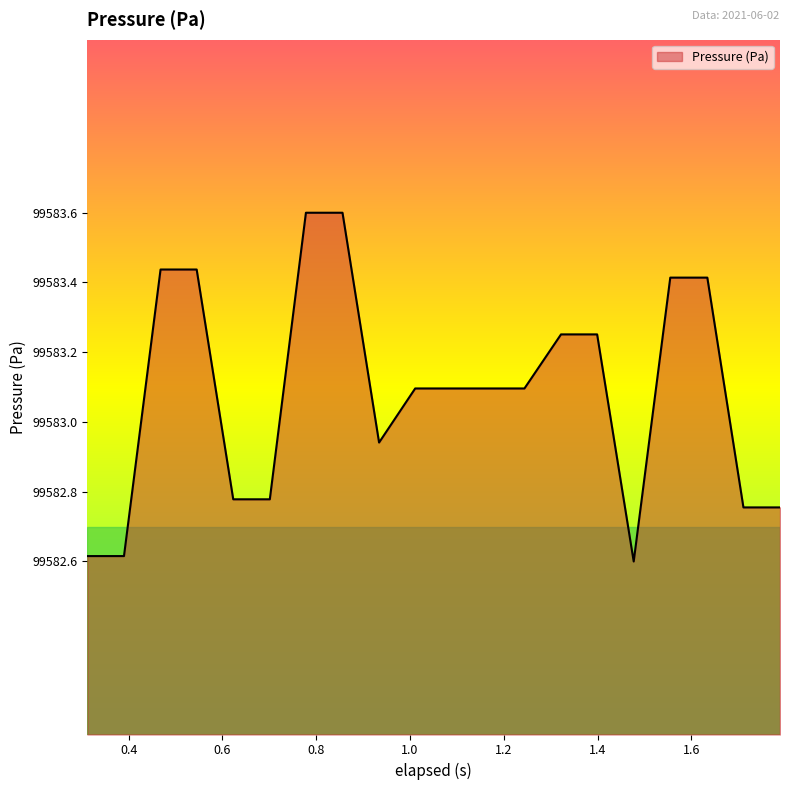

What is the greatest value displayed?

99583.6